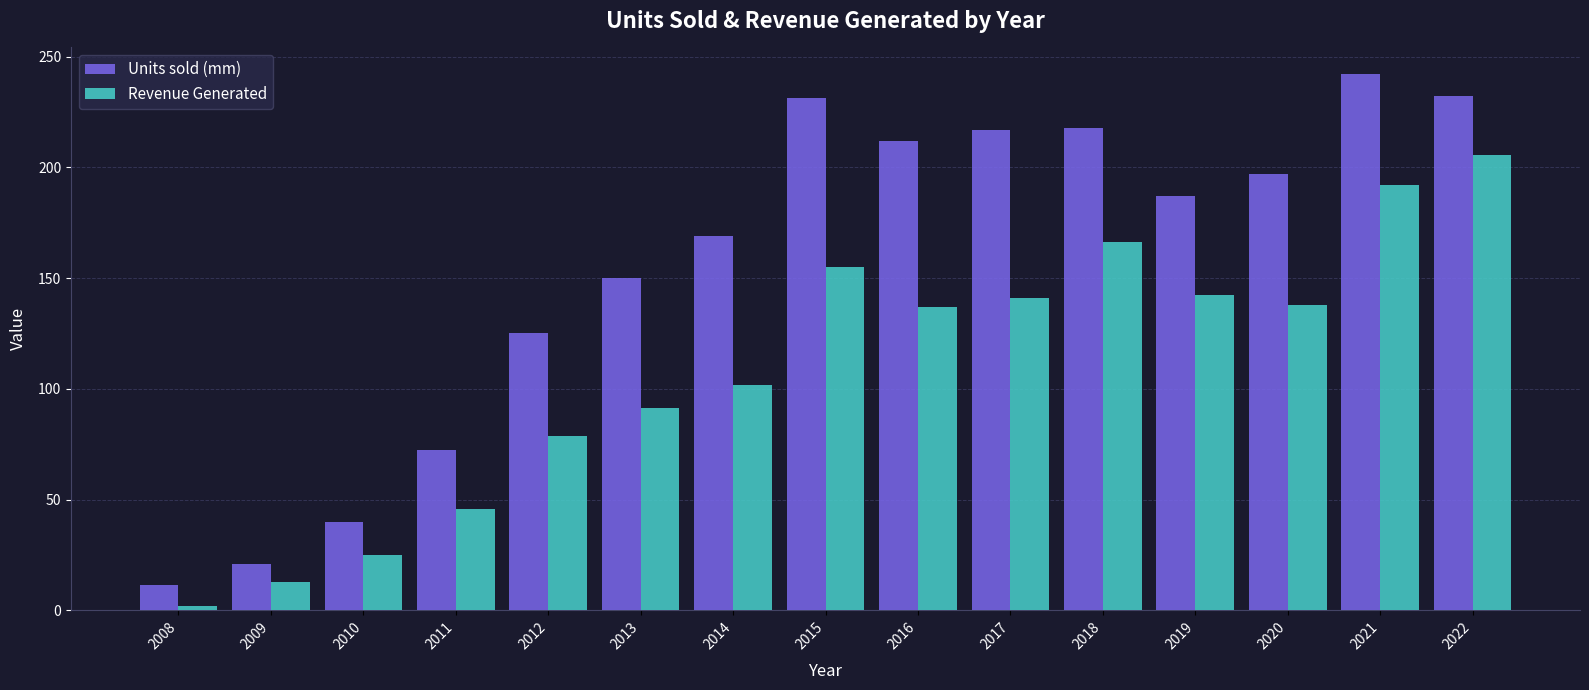

What is the difference between the highest and lowest values at 2013?

59.0